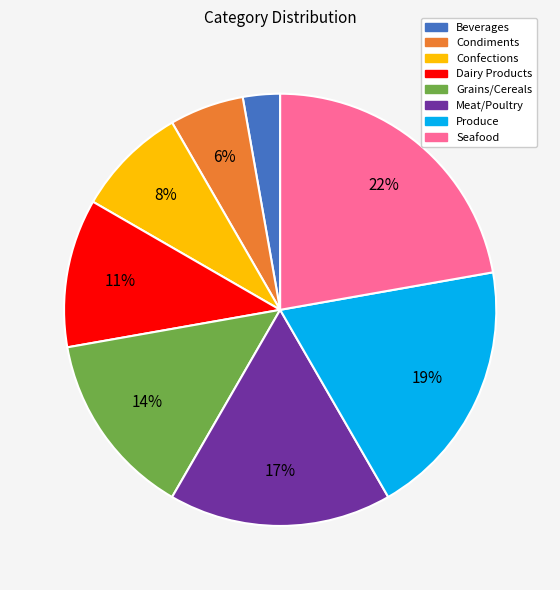

Between Seafood and Meat/Poultry, which is larger?

Seafood